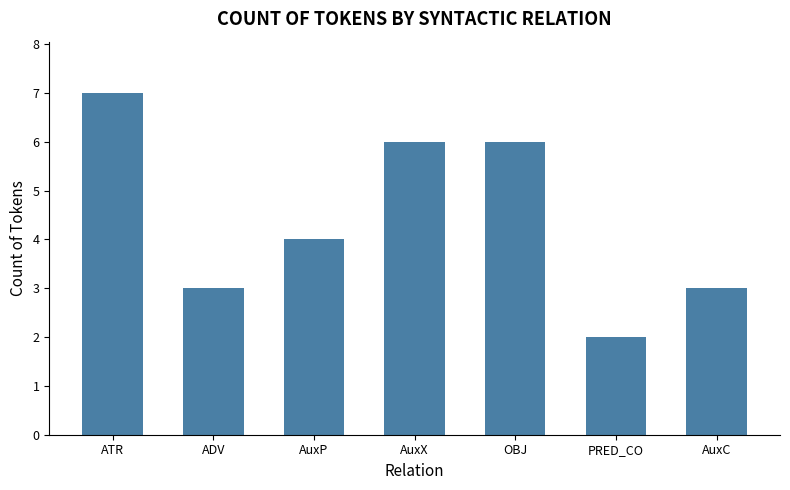

What position from the right is AuxX?

4